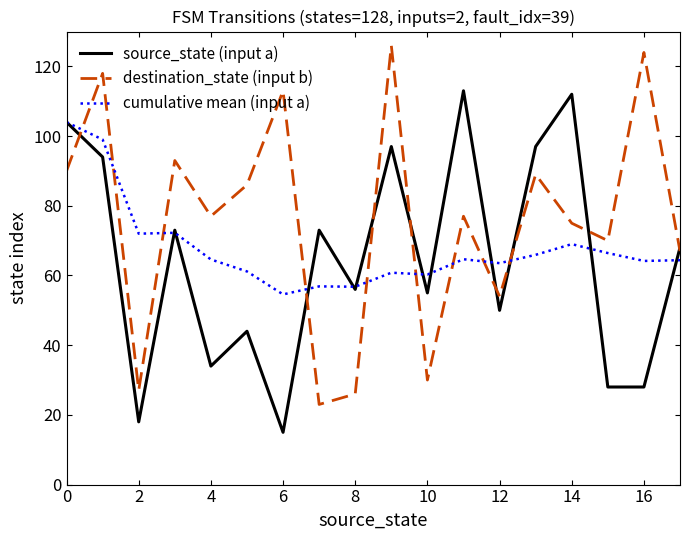

List the series in order of their overall mean, lowest first.

source_state (input a), cumulative mean (input a), destination_state (input b)